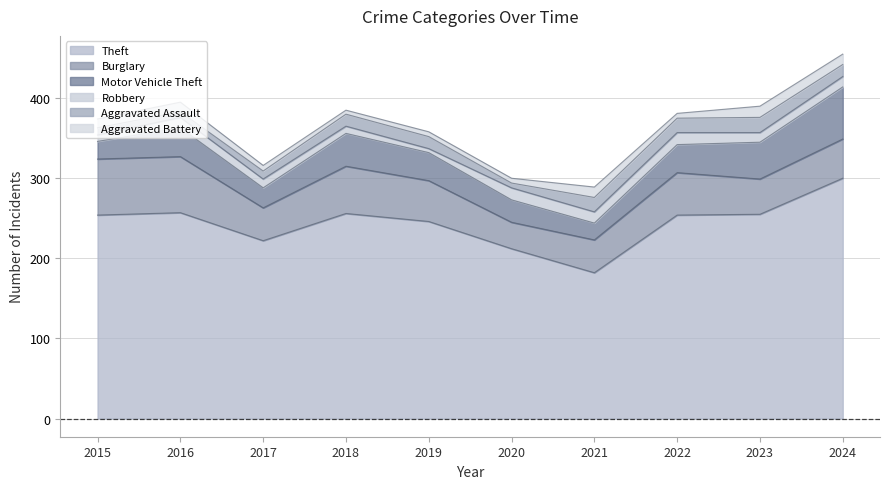

How many interior local valleys does the Aggravated Assault series have?

2